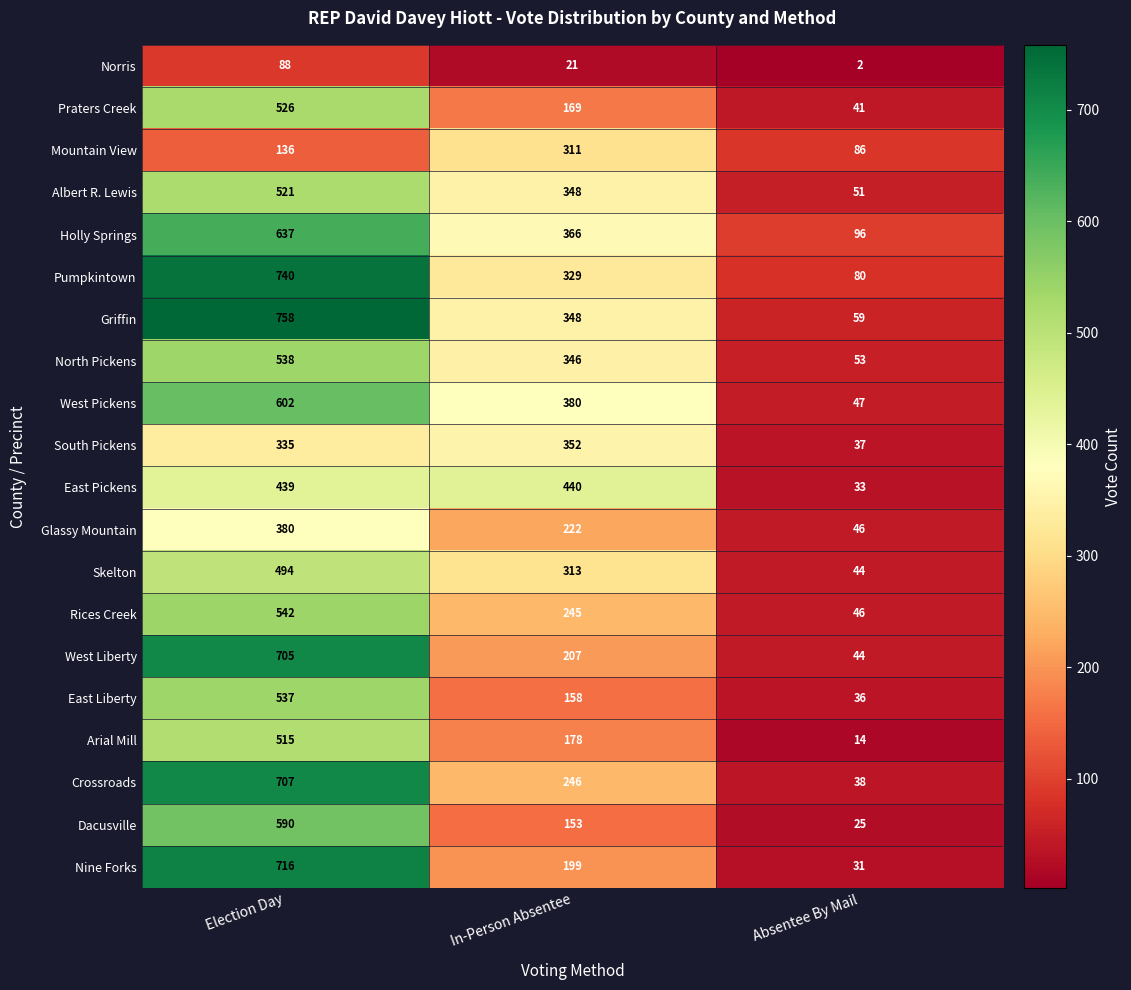

What is the smallest value displayed?

2